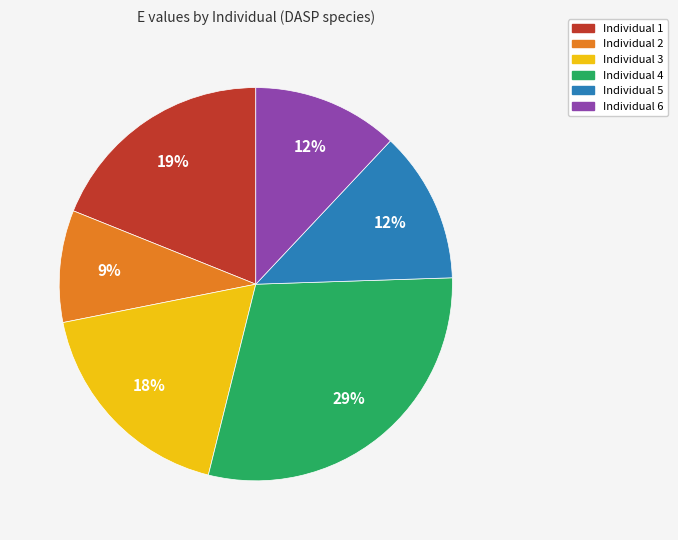

Do Individual 2 and Individual 5 together represent more than half of the pie?

No